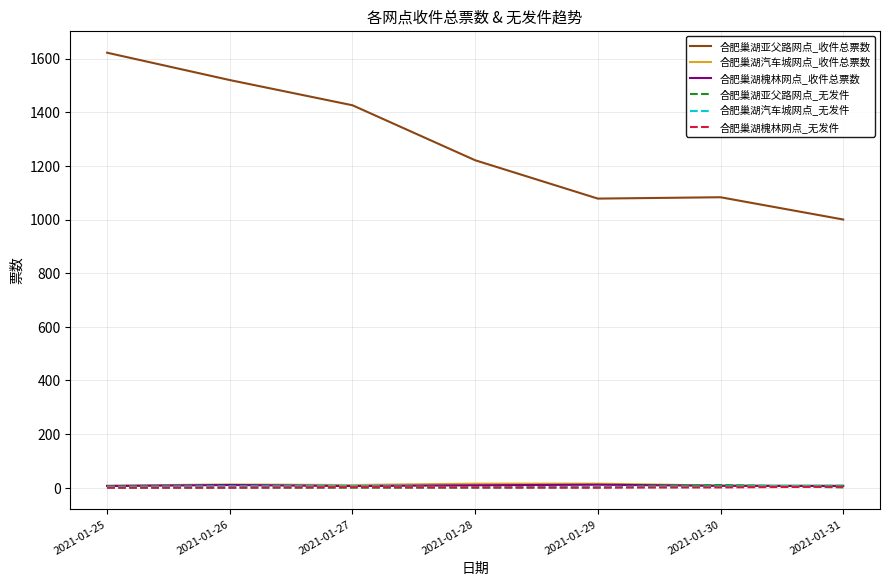

True or false: 合肥巢湖汽车城网点_收件总票数 and 合肥巢湖亚父路网点_收件总票数 cross at least once.

False